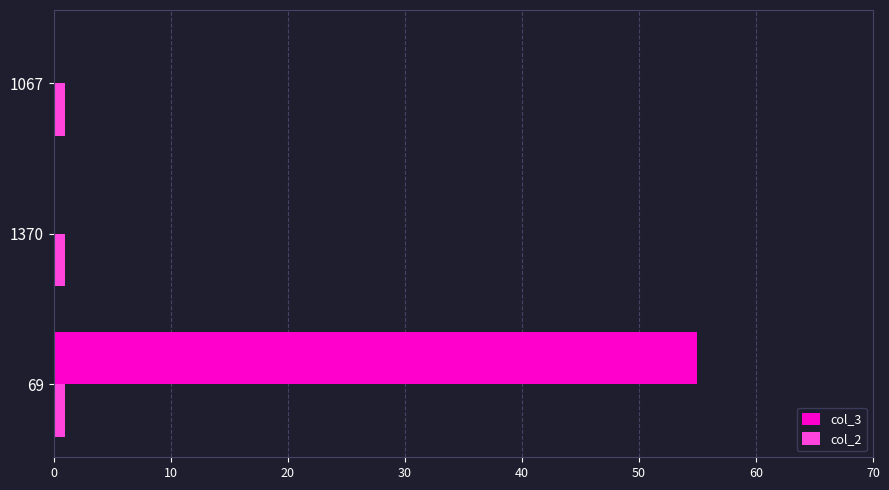

True or false: col_3 has a value of 14 at 69.

False